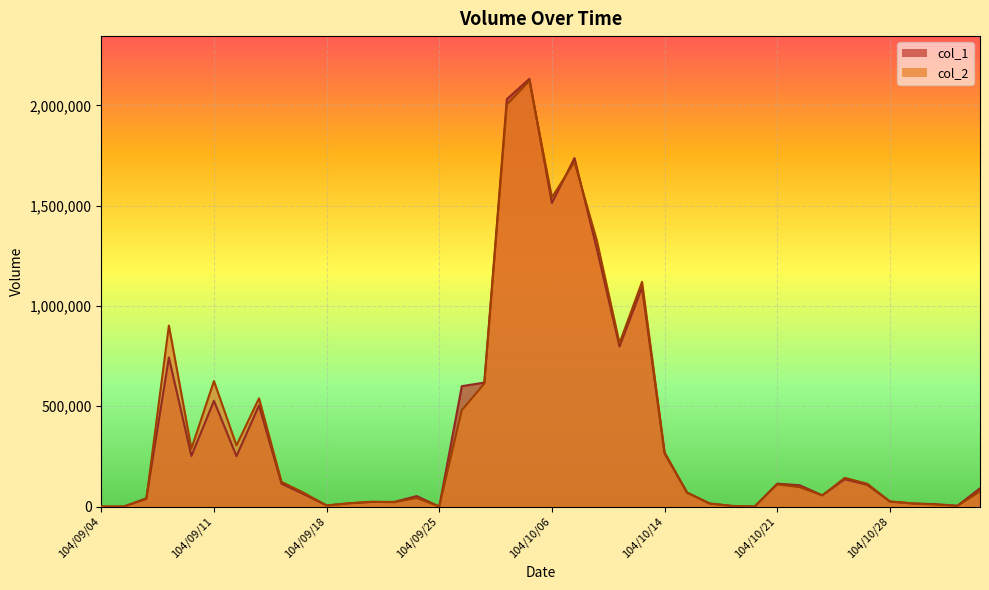

Which category has the lowest value in the col_1 series?

104/09/04